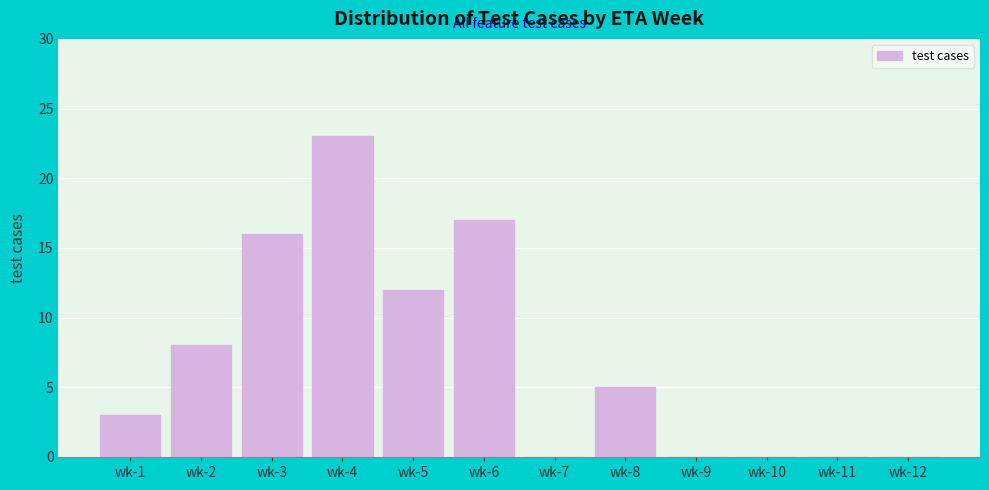

Reading right to left, extract all data points from this chart.

wk-12=0	wk-11=0	wk-10=0	wk-9=0	wk-8=5	wk-7=0	wk-6=17	wk-5=12	wk-4=23	wk-3=16	wk-2=8	wk-1=3